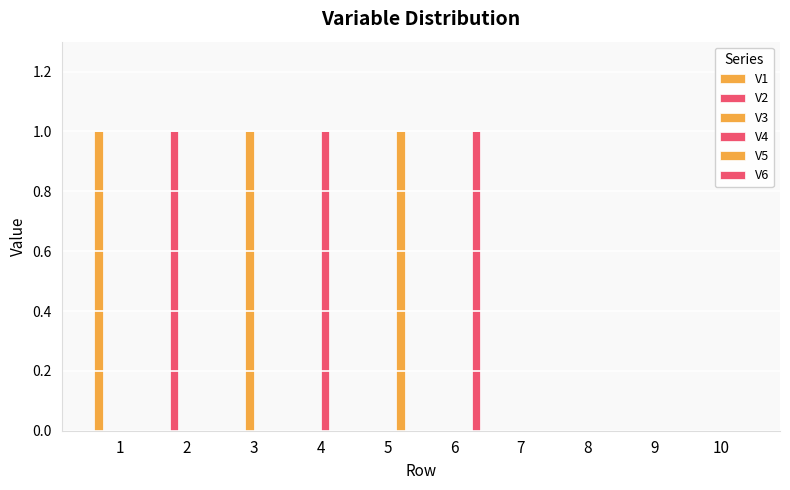

What is the maximum value for V5?

1